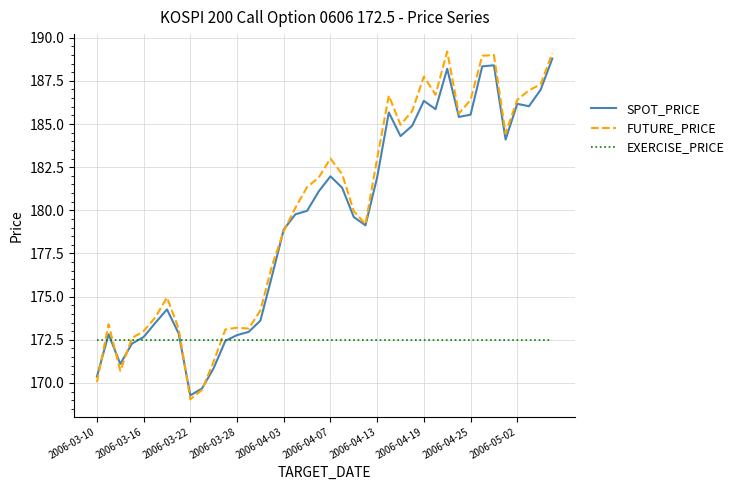

What is the highest value of the EXERCISE_PRICE series?

172.5